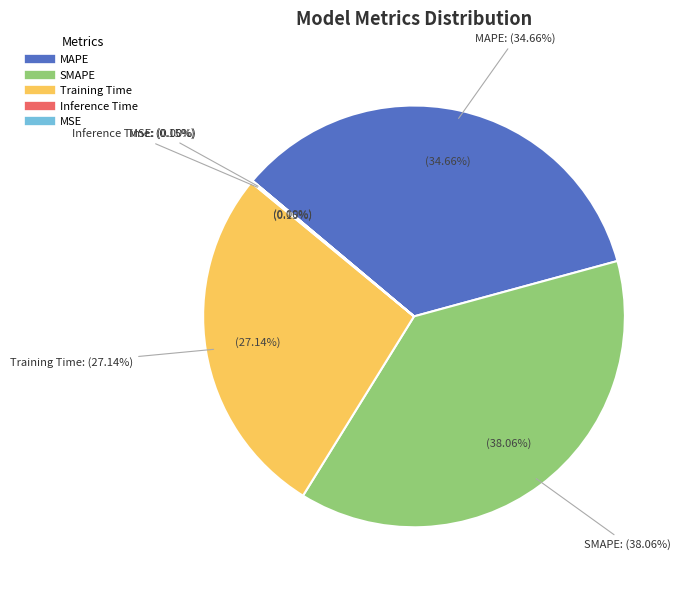

Between Inference Time and SMAPE, which is larger?

SMAPE